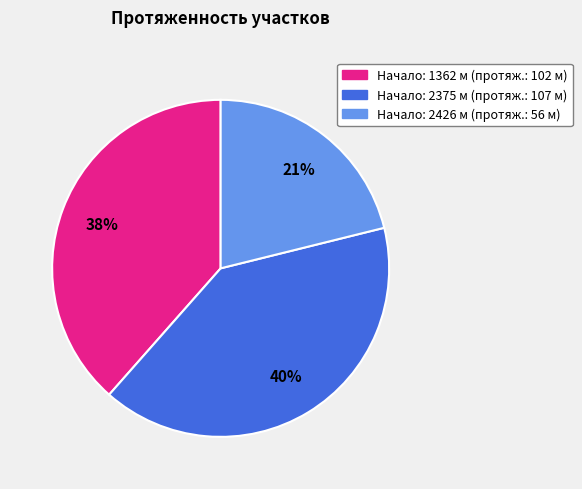

Is there a majority slice in this chart?

No